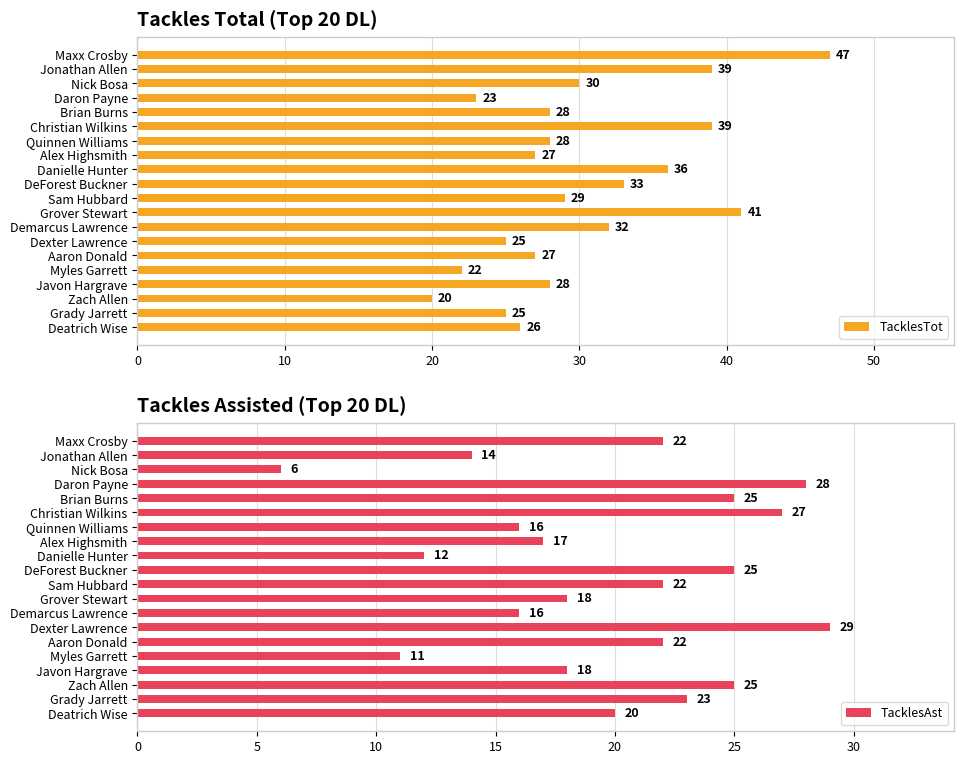

At which label does TacklesAst reach its peak?

Dexter Lawrence